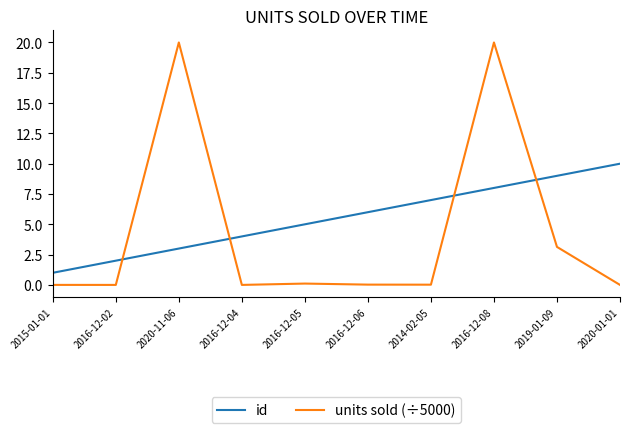

Is it true that units sold (÷5000) equals 20.0 at 2020-11-06?

True